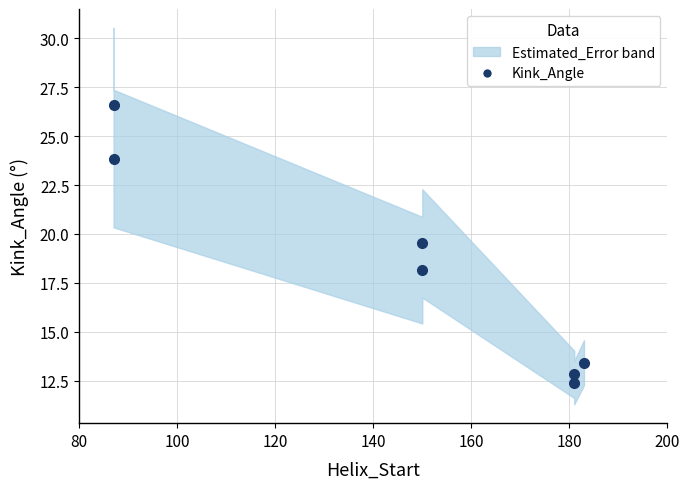

How many points are higher than both their immediate neighbors (excluding endpoints)?

1